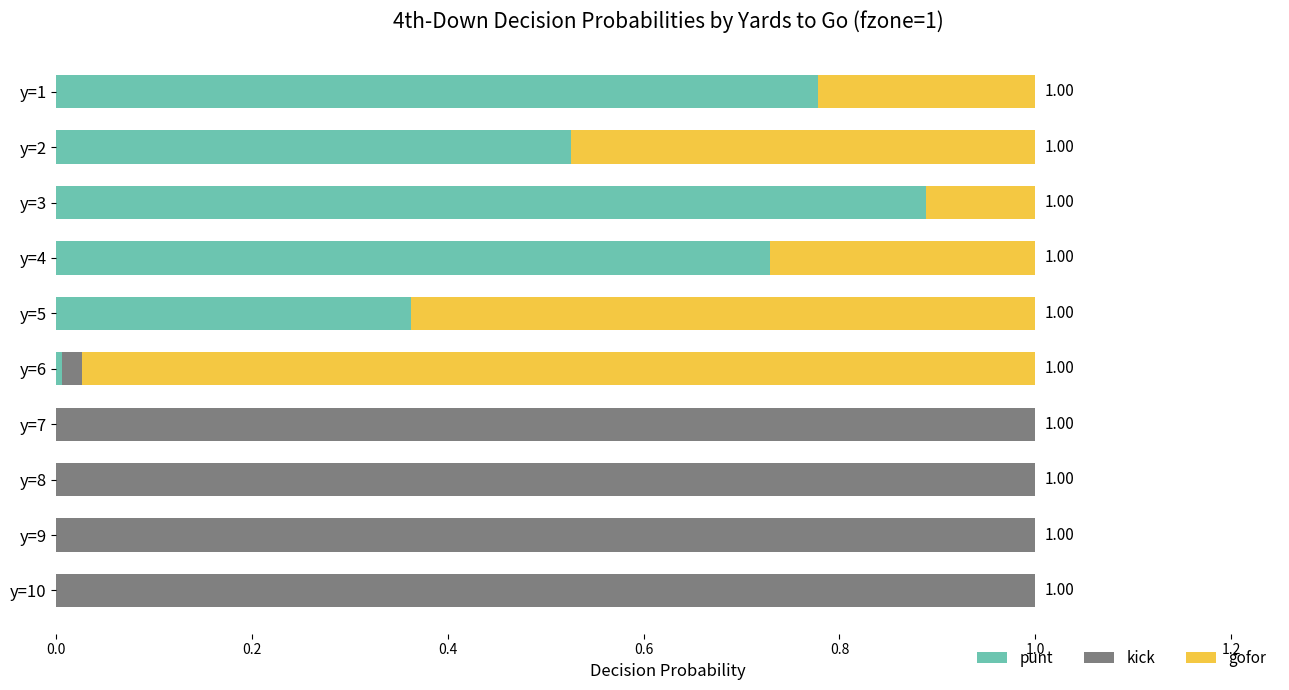

How many data points does each series have?

10